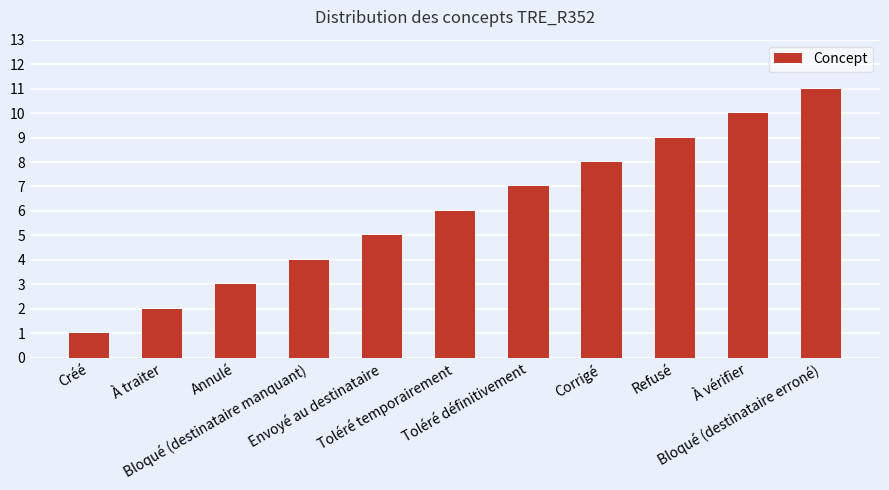

What is the sum of the values at À vérifier and Annulé?

13